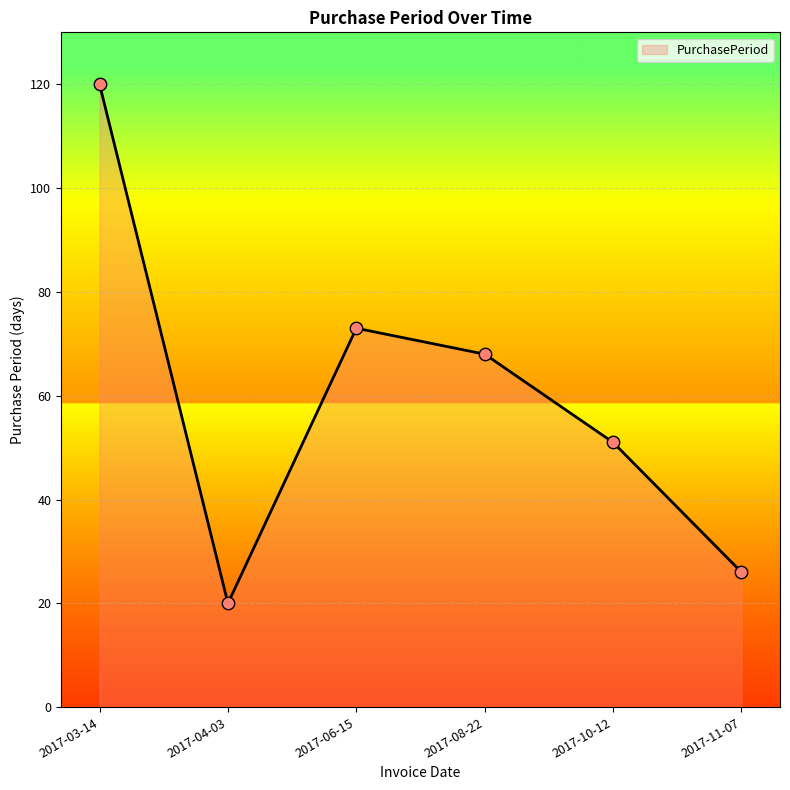

Which has a higher value, 2017-03-14 or 2017-11-07?

2017-03-14